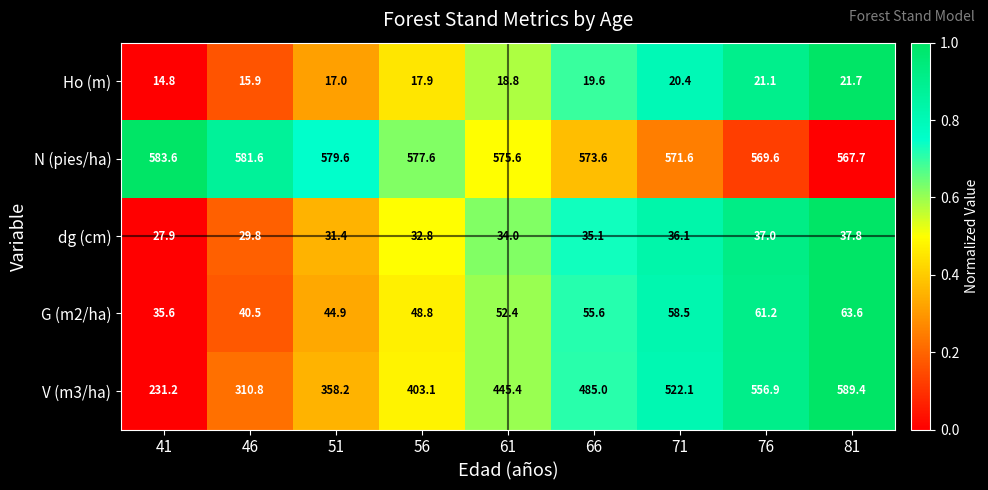

What is the difference between the second highest and minimum values in the N (pies/ha) series?

13.9